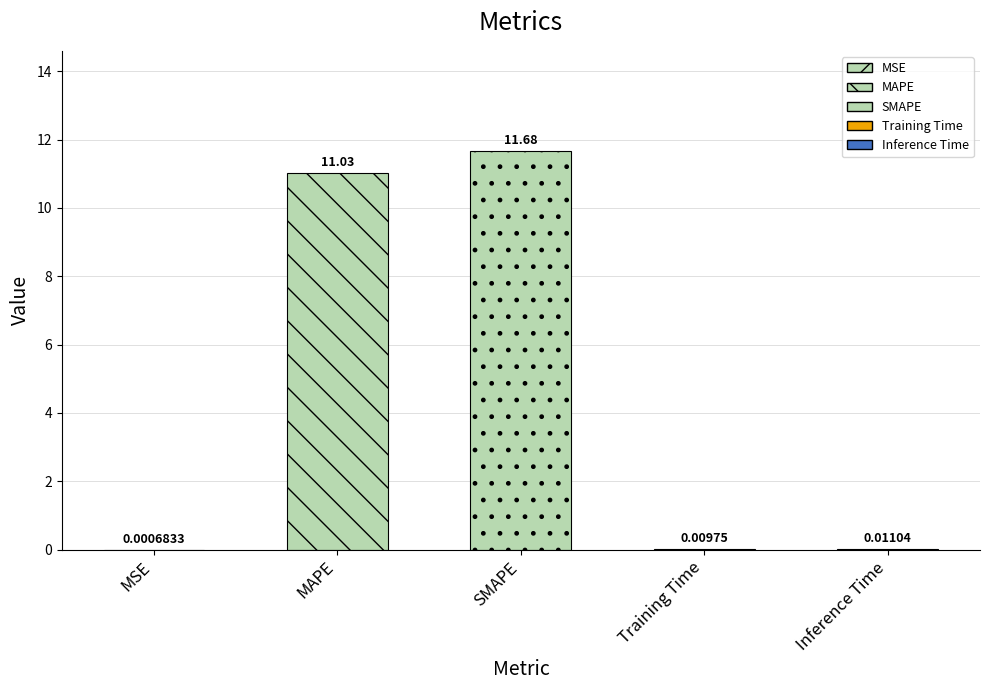

Where is the data nearest to the value 5?

Inference Time